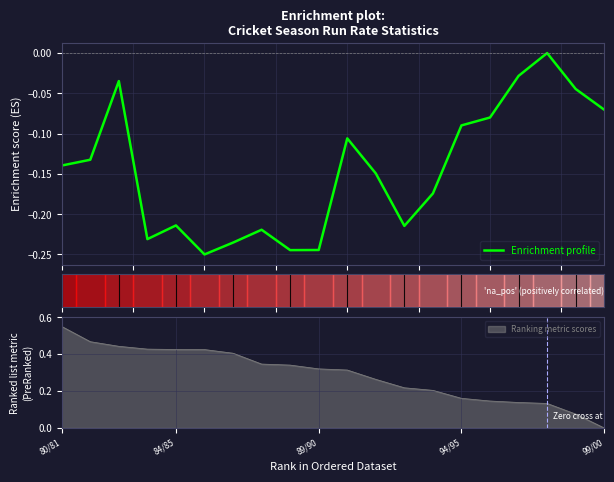

Is this an area chart (filled region under the line)?

No